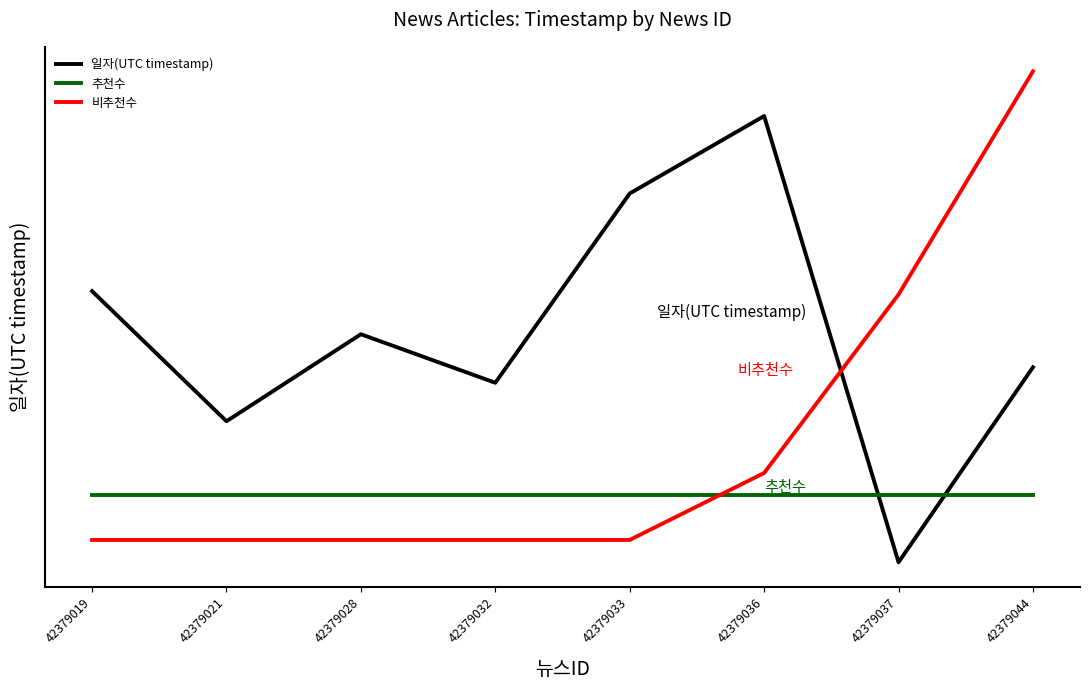

What is the value of the 추천수 point at the 2nd from the left?

7886.7